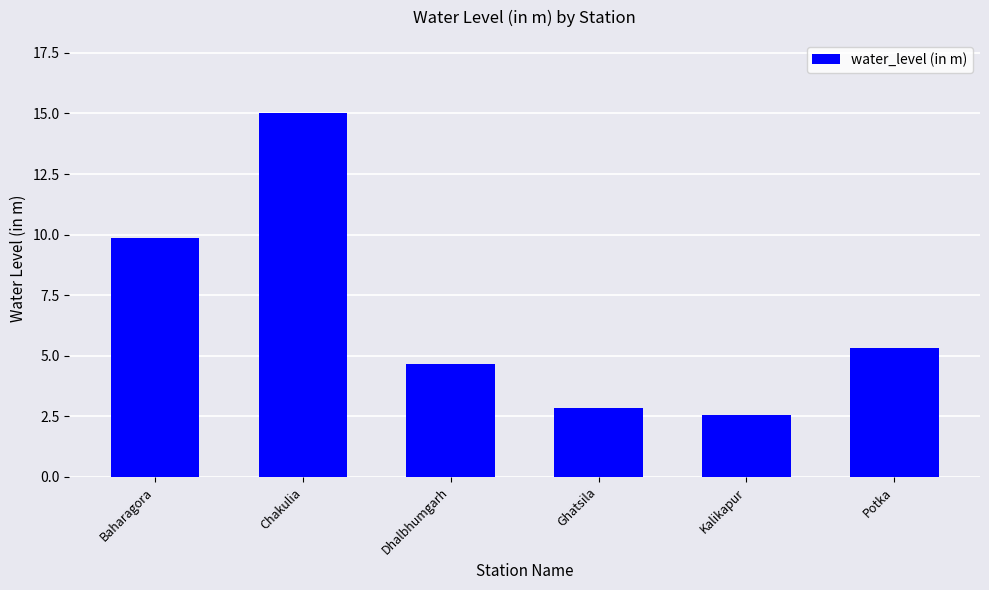

At which label does the data first exceed 5?

Baharagora